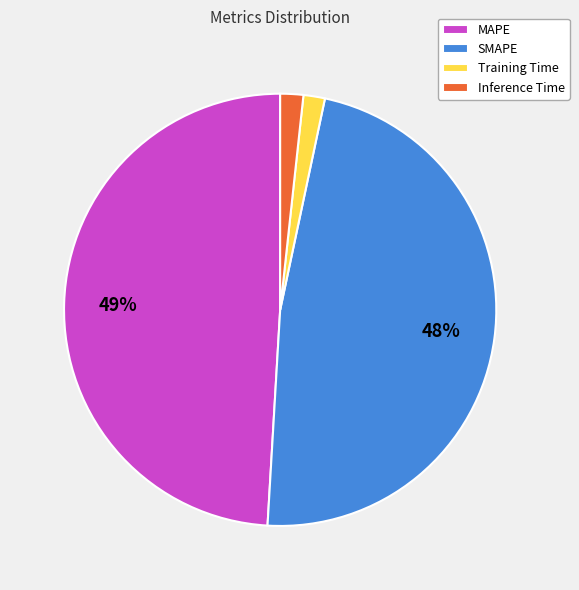

Is there any slice that represents more than half of the pie?

No